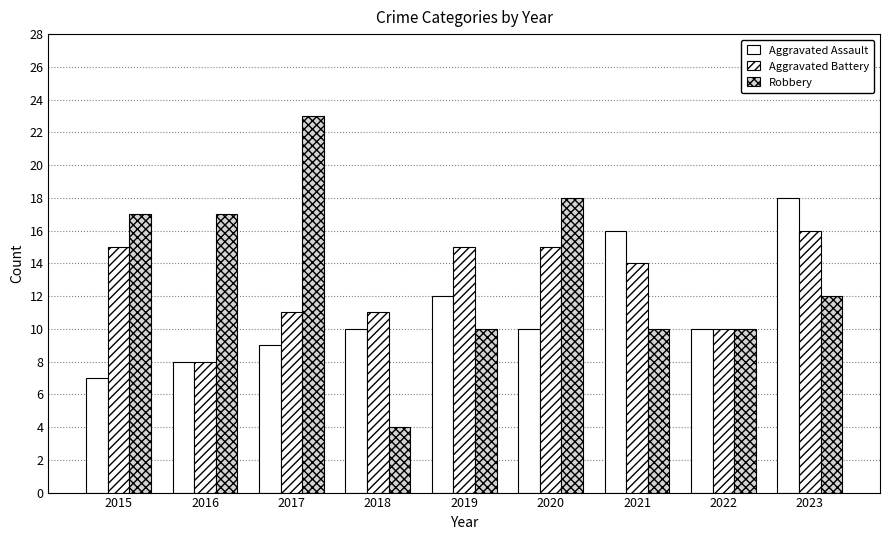

True or false: Aggravated Battery has a value of 12 at 2016.

False